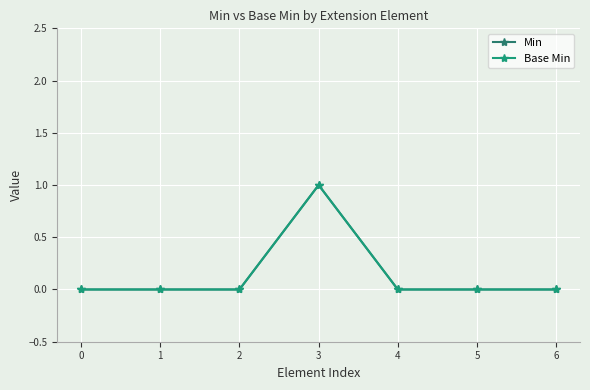

Does the chart have visible grid lines?

Yes